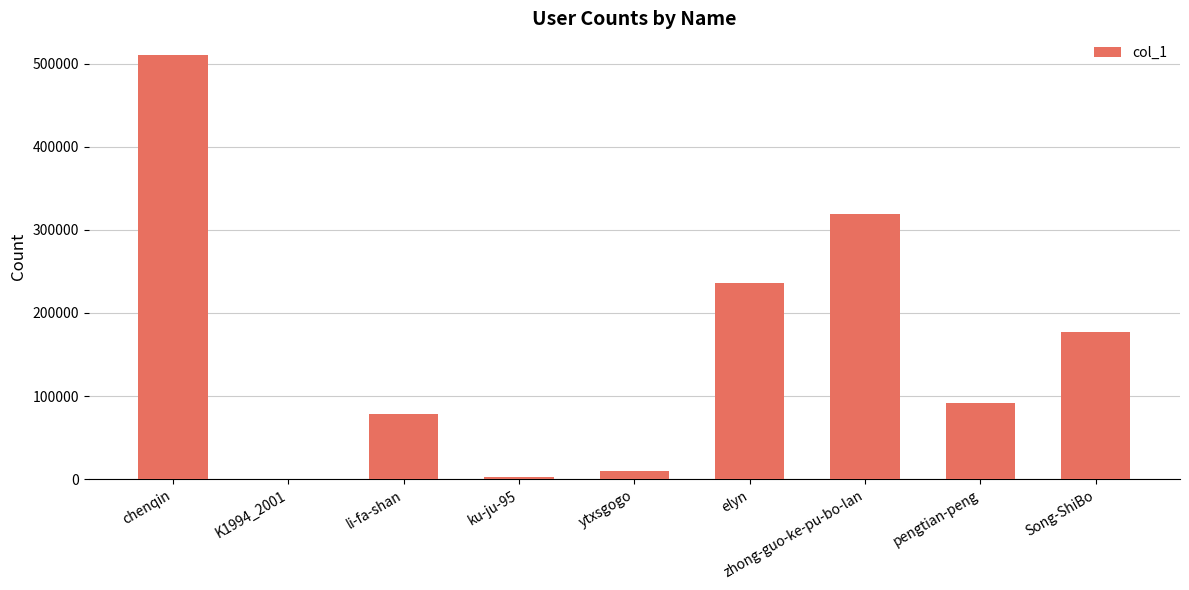

How many distinct data groups are displayed?

1